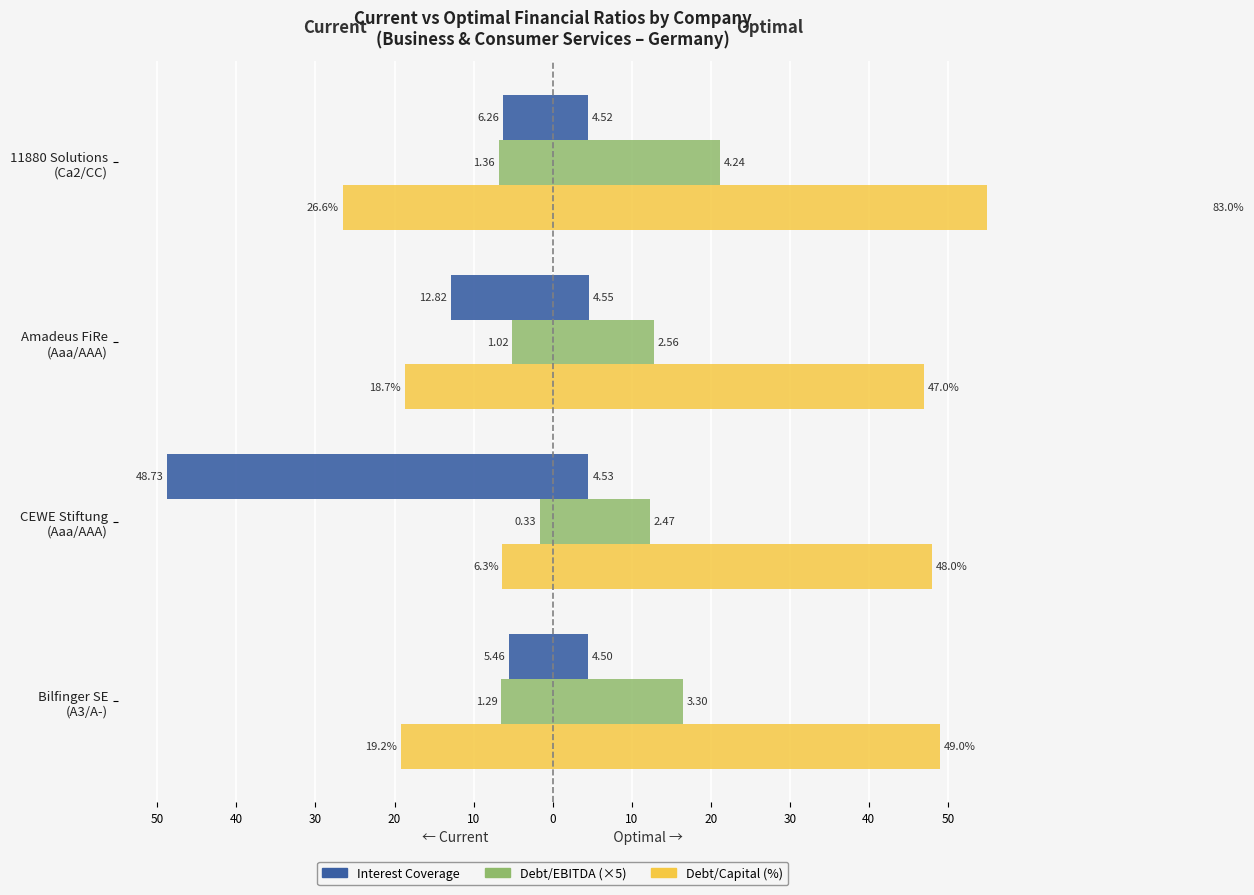

How many series are shown in this chart?

3